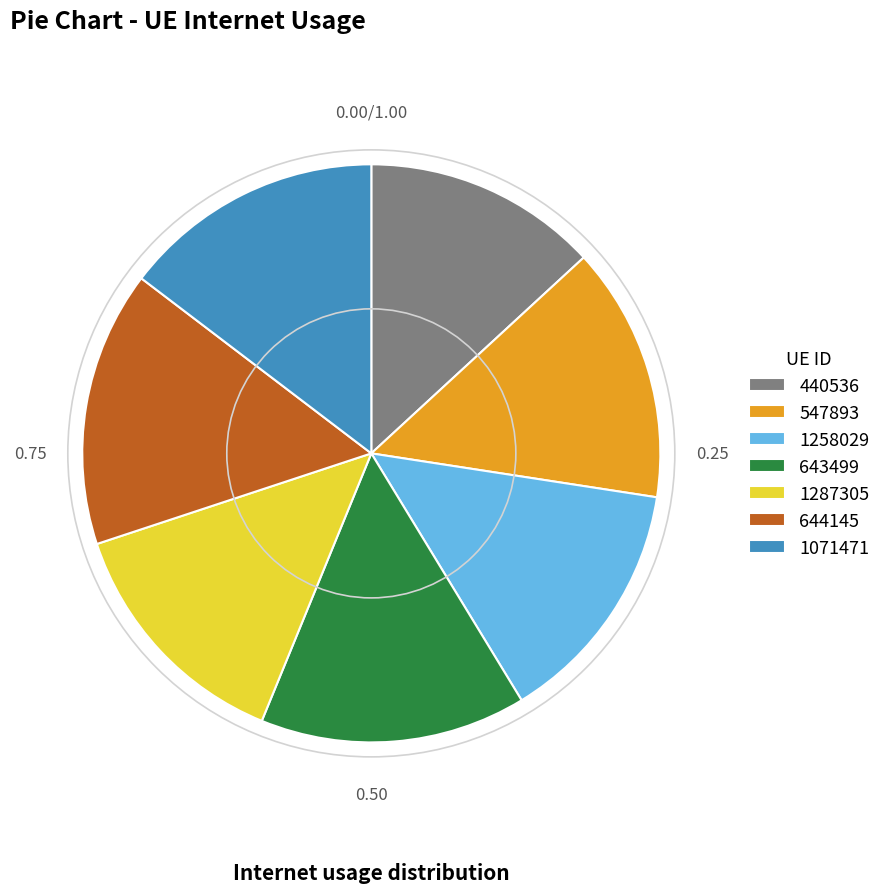

Is the sum of 547893 and 1287305 greater than half?

No